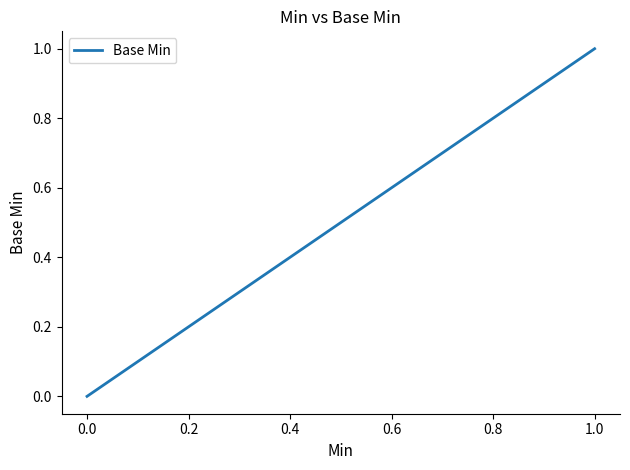

What is the maximum value shown in the chart?

1